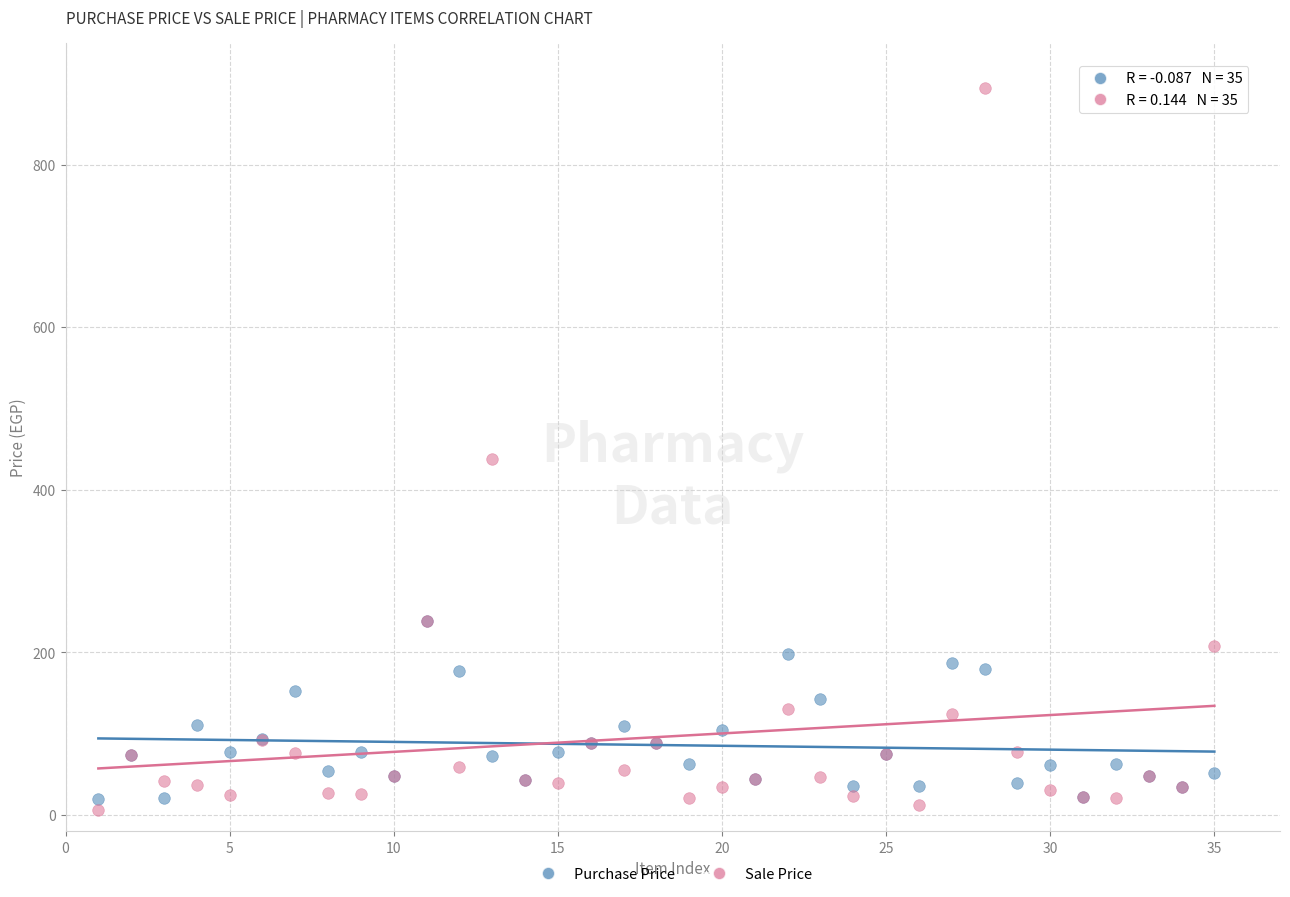

Which series has the widest spread of Y values?

Sale Price